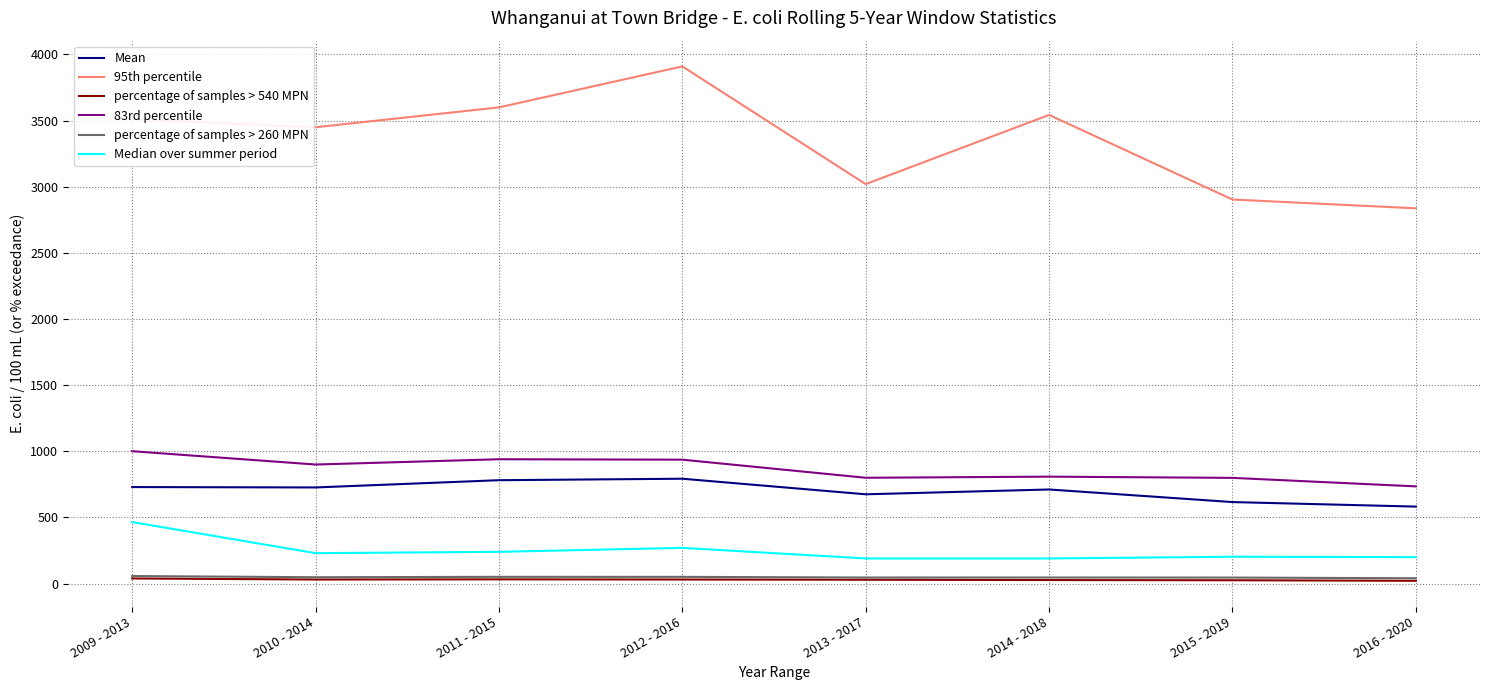

True or false: percentage of samples > 540 MPN and 95th percentile cross at least once.

False